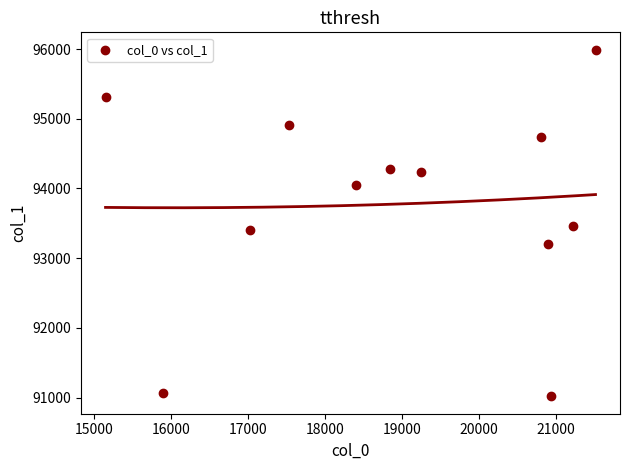

What is the range of X values (max minus min)?

6359.8